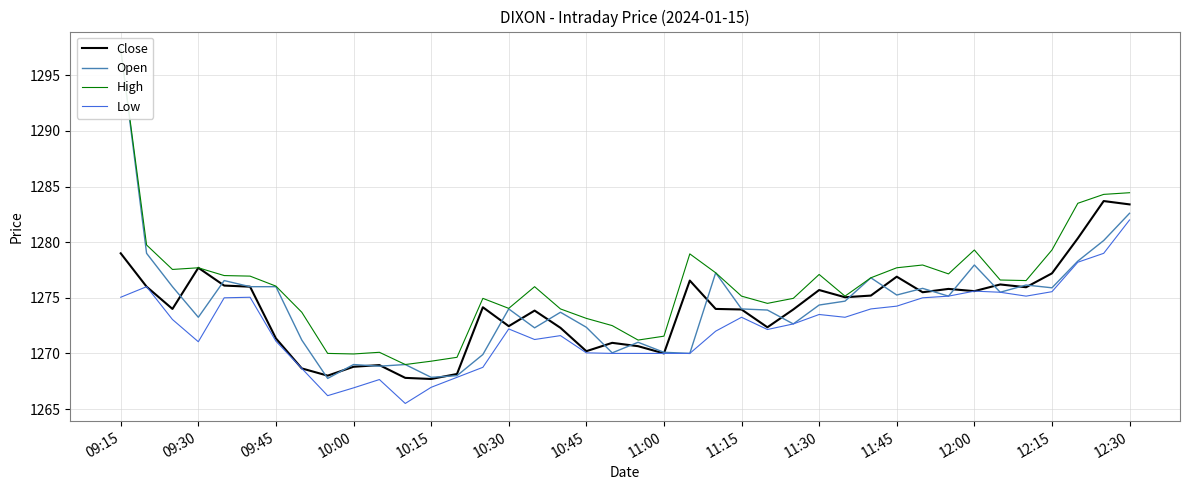

Which series has the widest spread of values?

Open